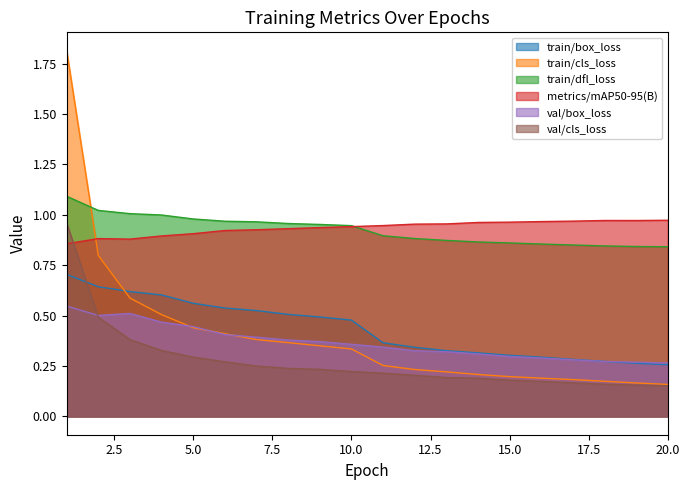

What is the difference between the maximum and minimum values in the metrics/mAP50-95(B) series?

0.1